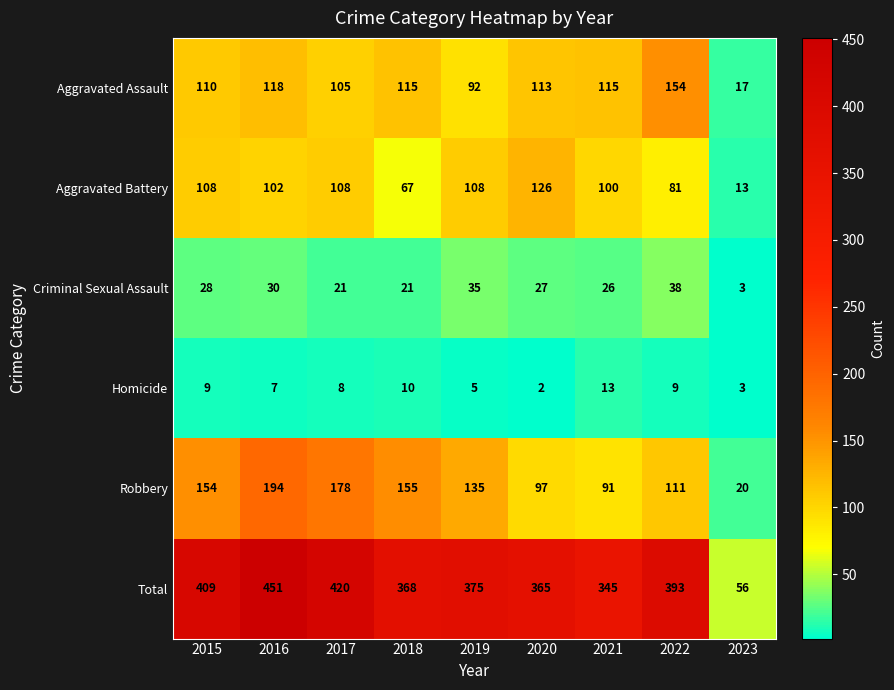

List the series in order of their peak value, lowest first.

Homicide, Criminal Sexual Assault, Aggravated Battery, Aggravated Assault, Robbery, Total